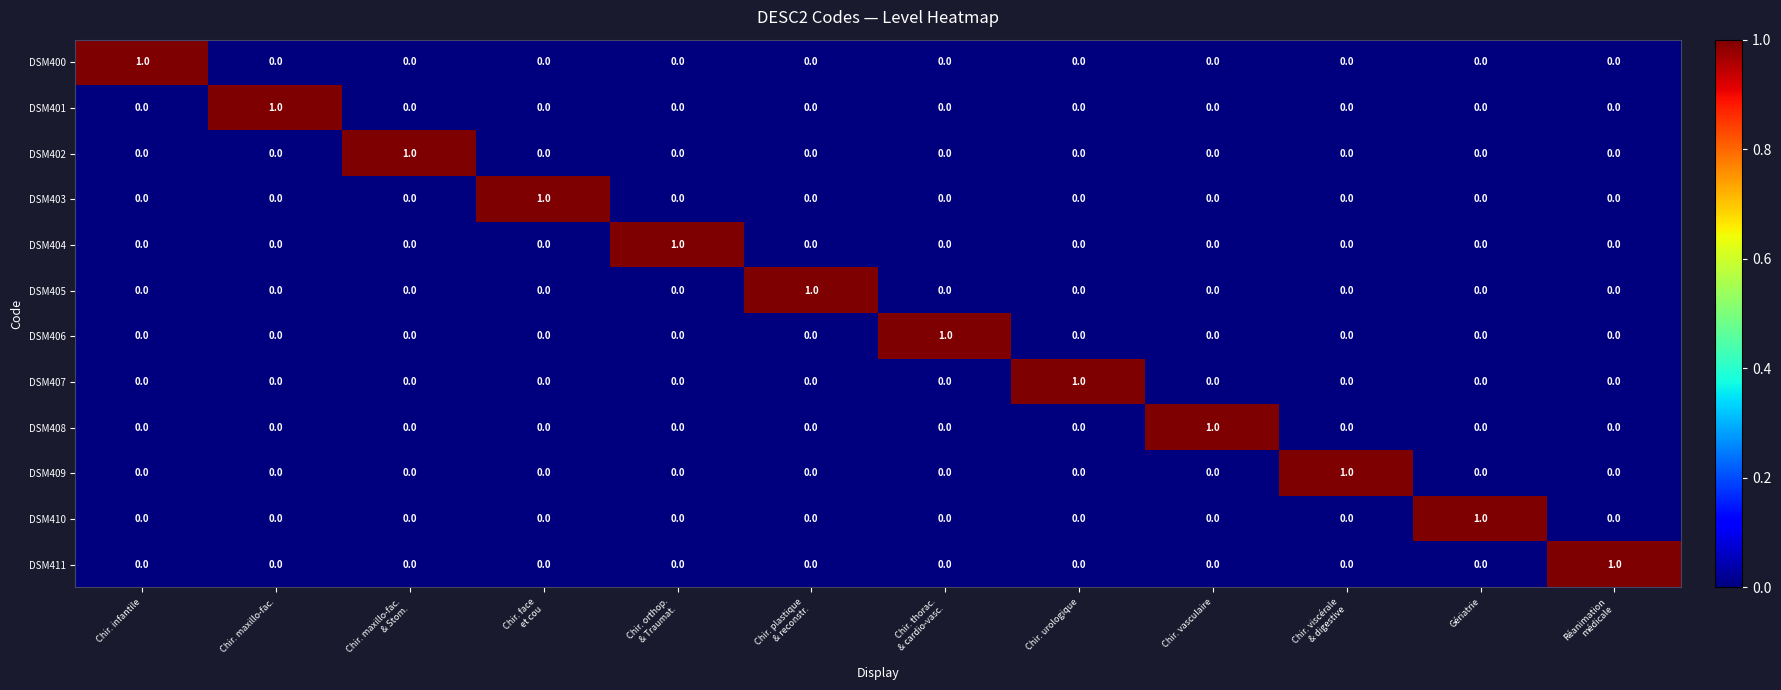

The value of DSM400 at Chir. urologique is 0. True or false?

True